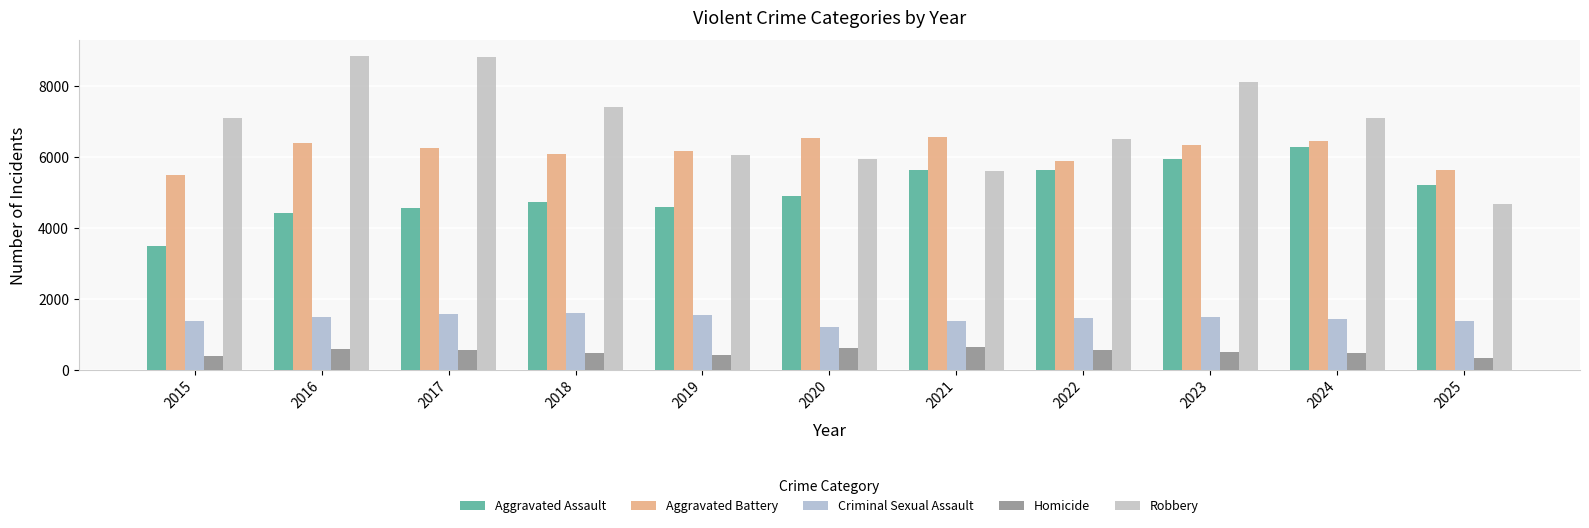

Reading left to right, list all the values displayed in this chart.

Aggravated Assault: 2015=3488	2016=4438	2017=4562	2018=4730	2019=4587	2020=4899	2021=5643	2022=5636	2023=5940	2024=6280	2025=5220
Aggravated Battery: 2015=5488	2016=6405	2017=6267	2018=6106	2019=6172	2020=6556	2021=6567	2022=5890	2023=6352	2024=6473	2025=5629
Criminal Sexual Assault: 2015=1377	2016=1501	2017=1578	2018=1612	2019=1540	2020=1196	2021=1369	2022=1460	2023=1481	2024=1420	2025=1370
Homicide: 2015=399	2016=579	2017=550	2018=461	2019=402	2020=618	2021=643	2022=555	2023=499	2024=468	2025=337
Robbery: 2015=7101	2016=8860	2017=8827	2018=7432	2019=6056	2020=5953	2021=5625	2022=6515	2023=8134	2024=7111	2025=4683